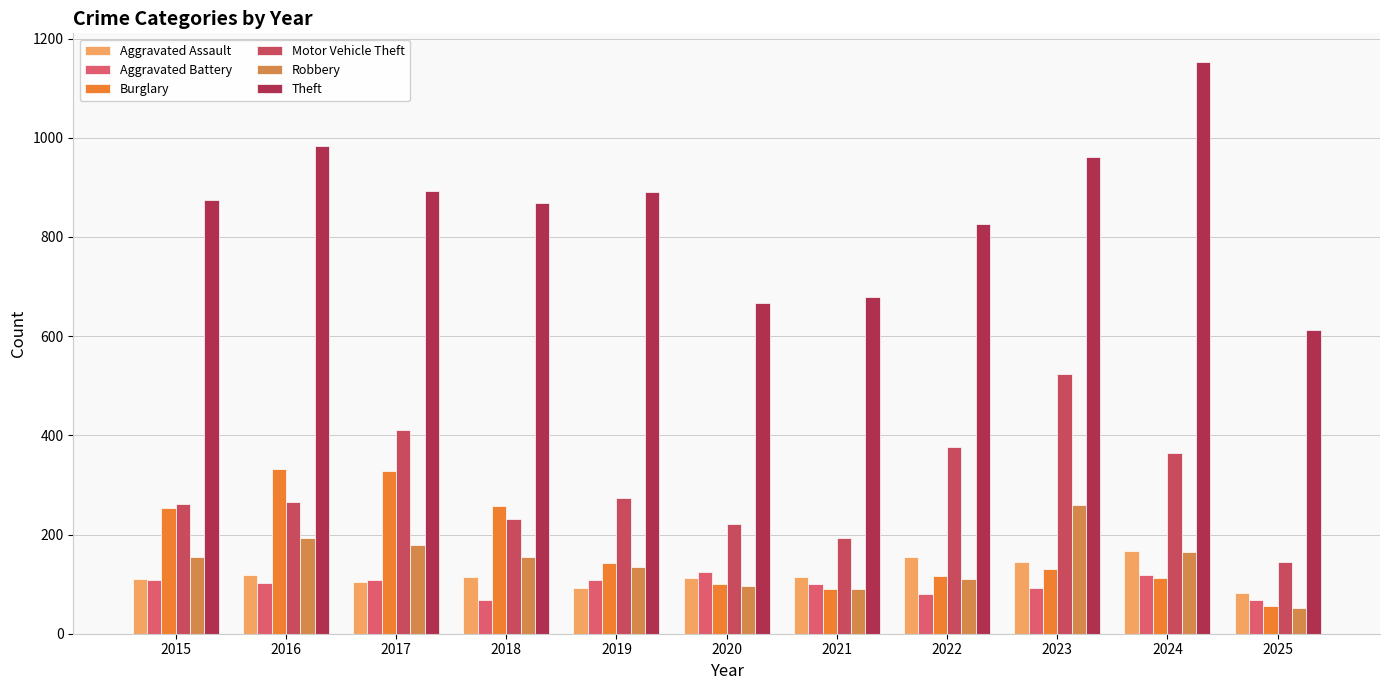

Reading left to right, what are all the values shown in this chart?

Aggravated Assault: 110	118	105	115	92	113	115	154	145	166	82
Aggravated Battery: 108	102	108	67	108	125	100	81	92	119	67
Burglary: 254	333	329	257	143	100	90	116	130	112	56
Motor Vehicle Theft: 261	265	411	231	273	221	193	376	523	365	145
Robbery: 154	194	178	155	135	97	91	111	259	165	51
Theft: 874	984	892	868	891	666	678	827	961	1153	613